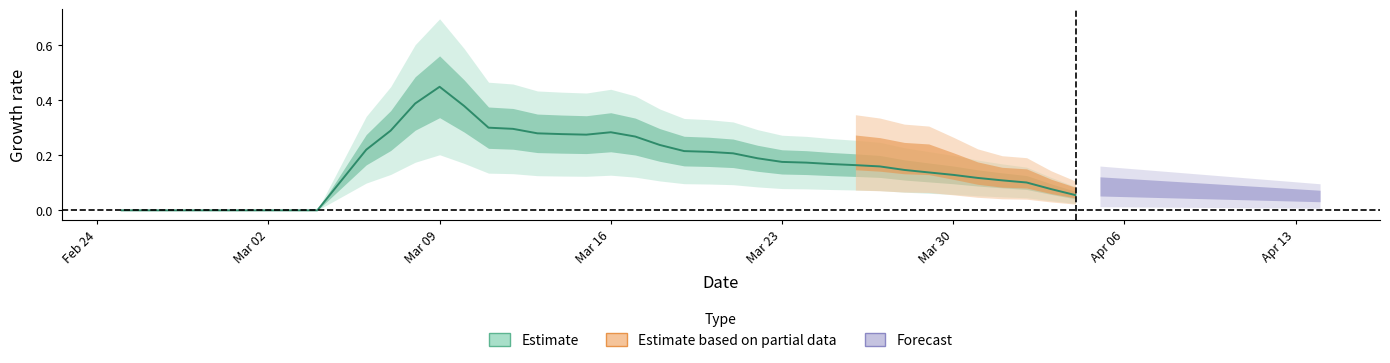

Reading right to left, extract all data points from this chart.

0.1	0.1	0.1	0.1	0.1	0.1	0.1	0.1	0.2	0.2	0.2	0.2	0.2	0.2	0.2	0.2	0.2	0.2	0.3	0.3	0.3	0.3	0.3	0.3	0.3	0.4	0.4	0.4	0.3	0.2	0.1	0.0	0.0	0.0	0.0	0.0	0.0	0.0	0.0	0.0